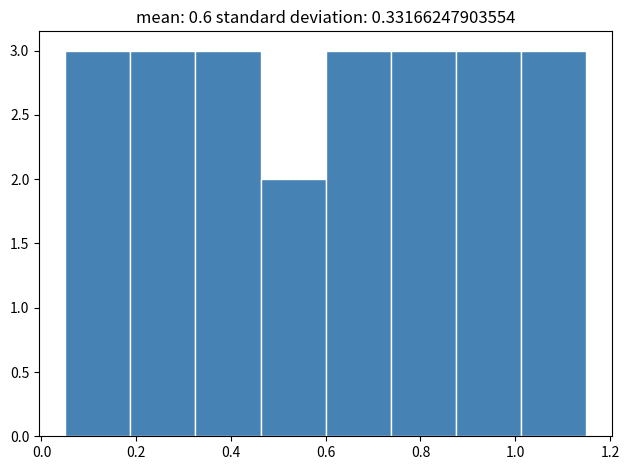

What is the height of the bar covering 0.32 to 0.46 on the x-axis? Neither the bar edges nor the heights are printed on the chart, so give them approximately, as read against the axes.

3